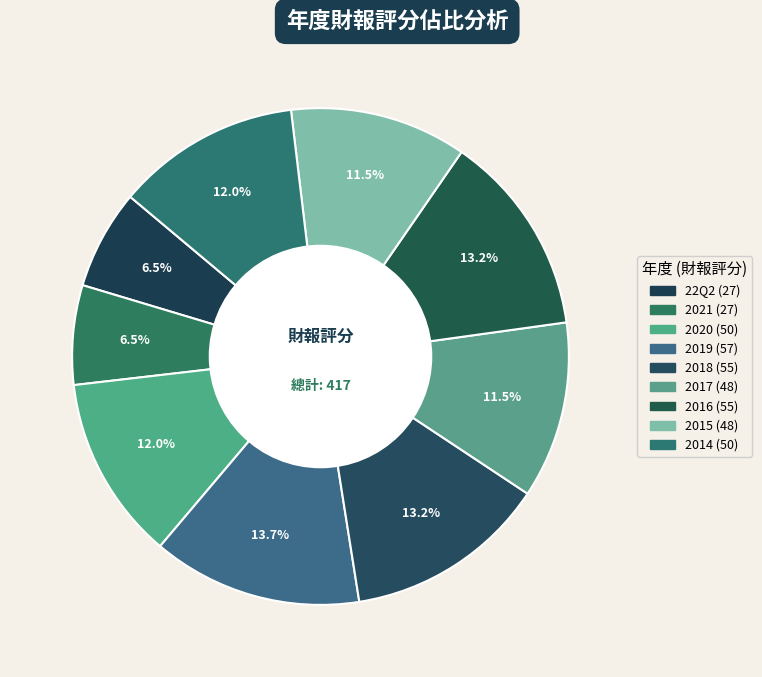

Which category has the smallest portion of the pie?

22Q2